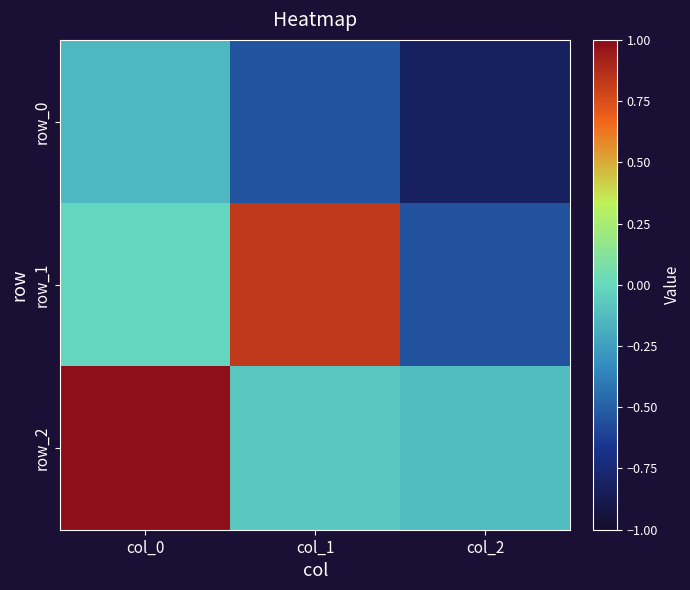

Which series has the largest range (max minus min)?

row_1